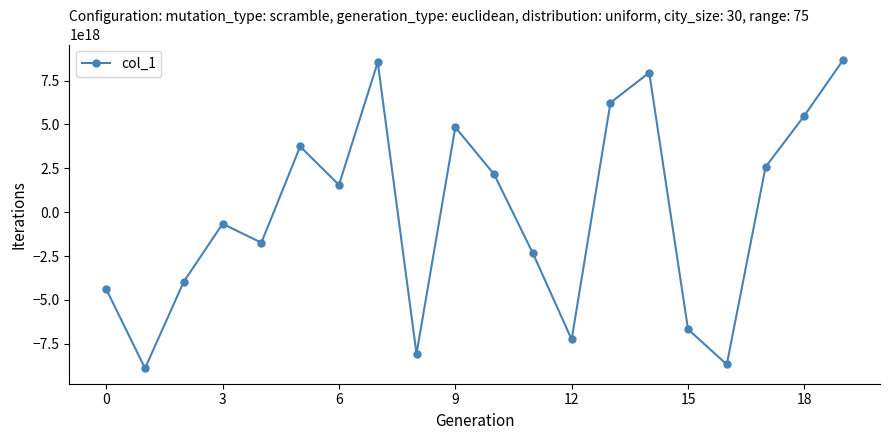

The value at 9 is 1086098310099479168. True or false?

False